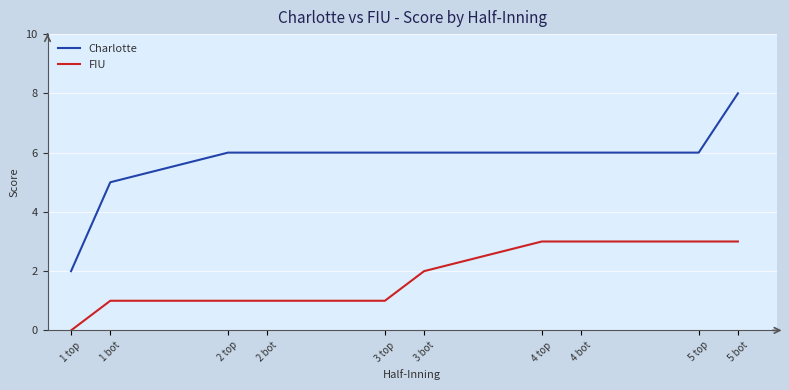

What is the difference between the highest and lowest values at 5 top?

3